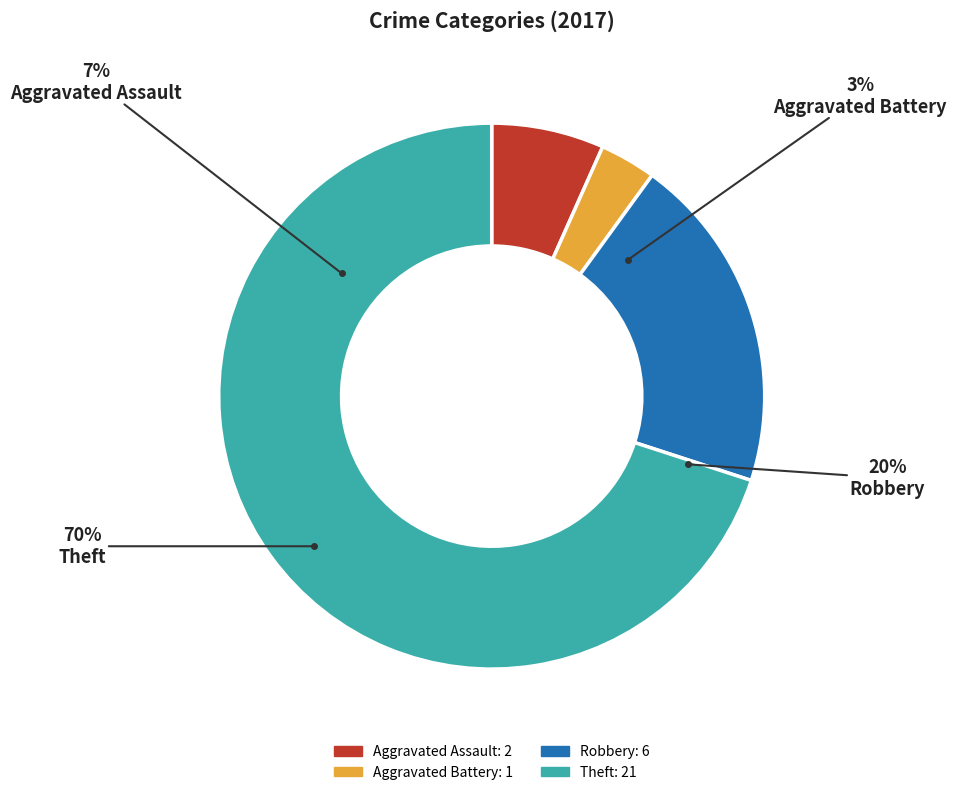

Do Aggravated Assault and Robbery together represent more than half of the pie?

No